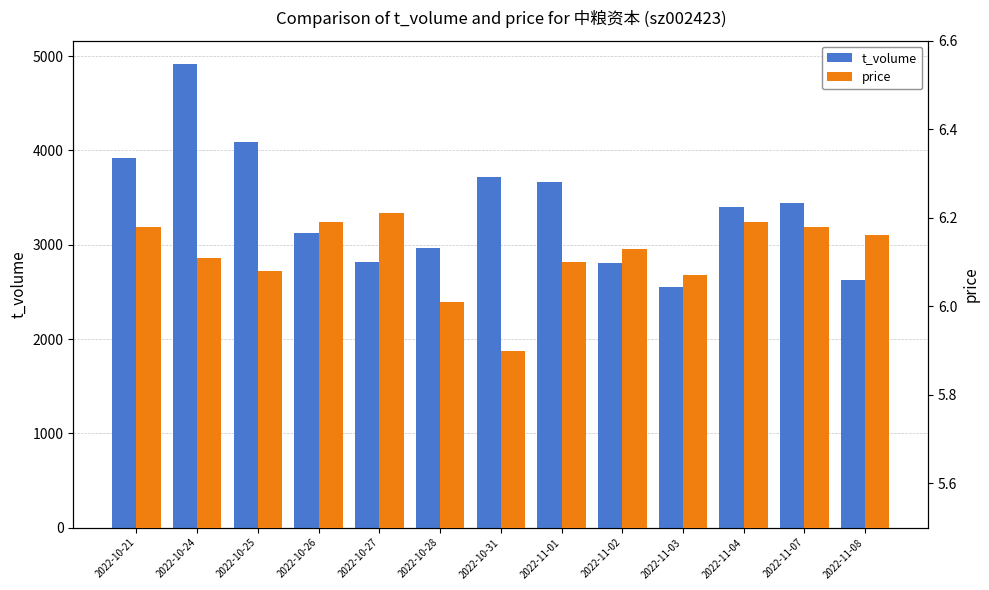

What is the difference between the highest and lowest values at 2022-11-01?

3654.9